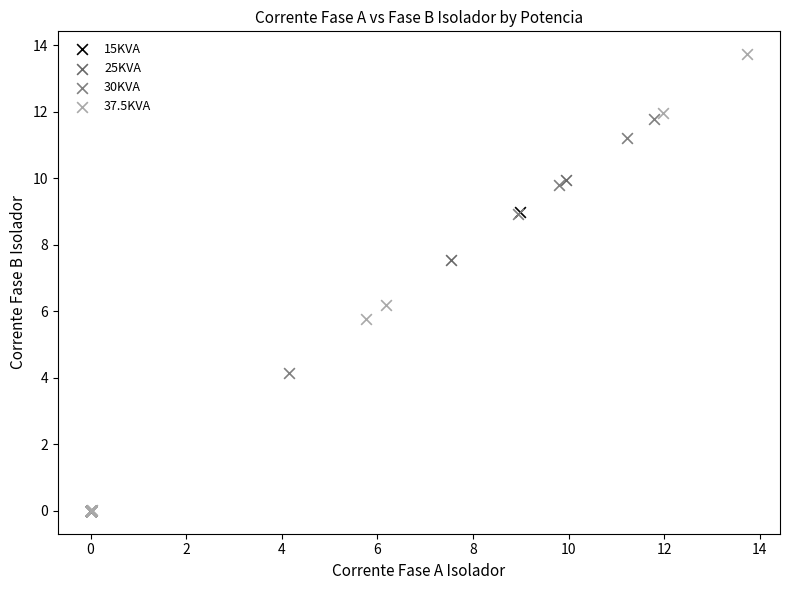

What are all the series names shown in the legend?

15KVA, 25KVA, 30KVA, 37.5KVA